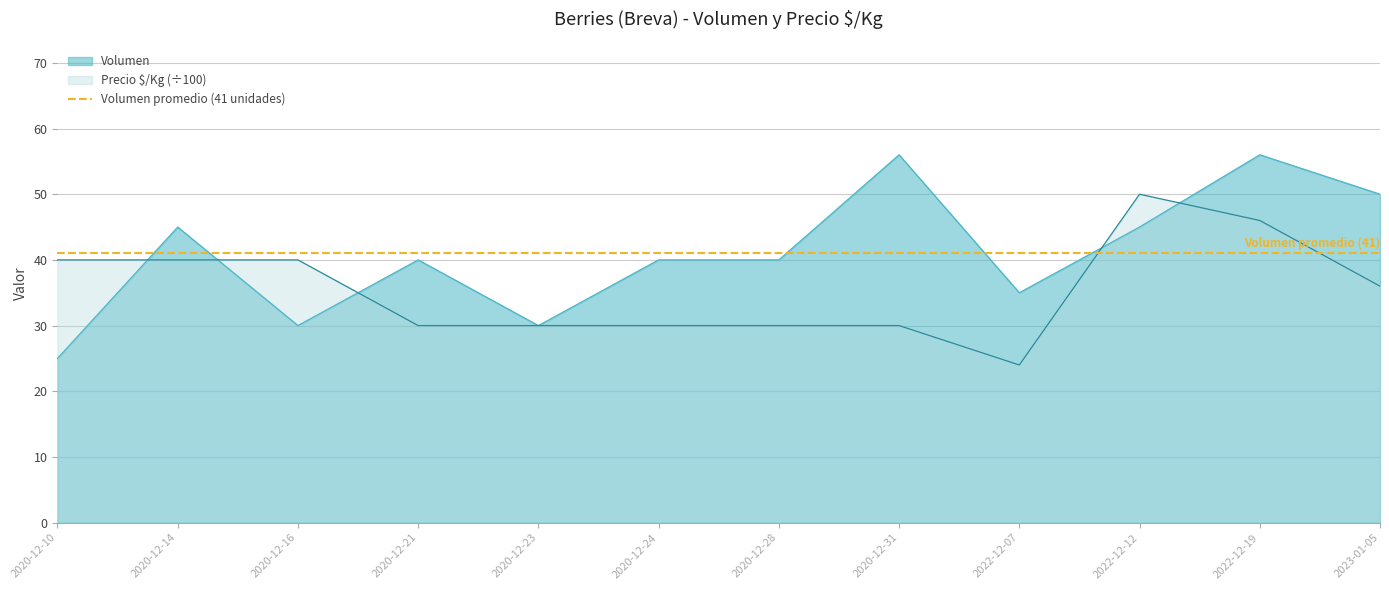

What is the sum of the Precio $/Kg values at 2022-12-12 and 2020-12-16?

90